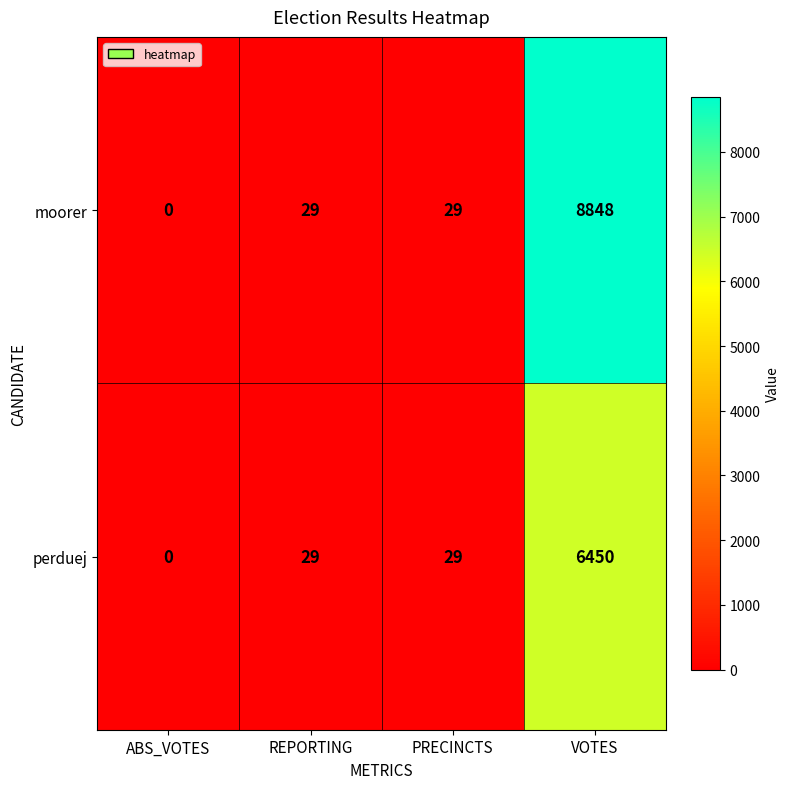

How many series are shown in this chart?

2